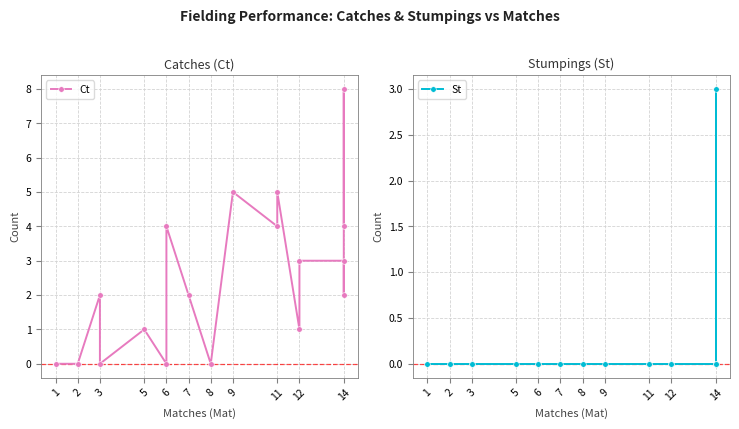

True or false: St and Ct cross at least once.

False